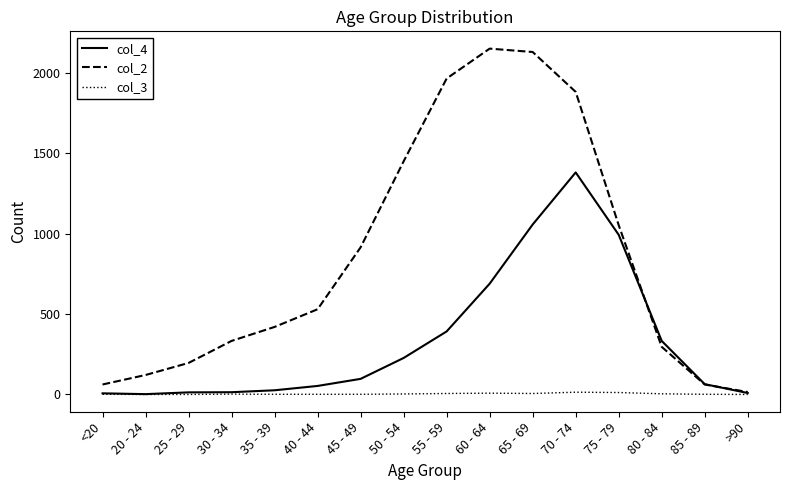

The value of col_2 at 50 - 54 is 1450. True or false?

True